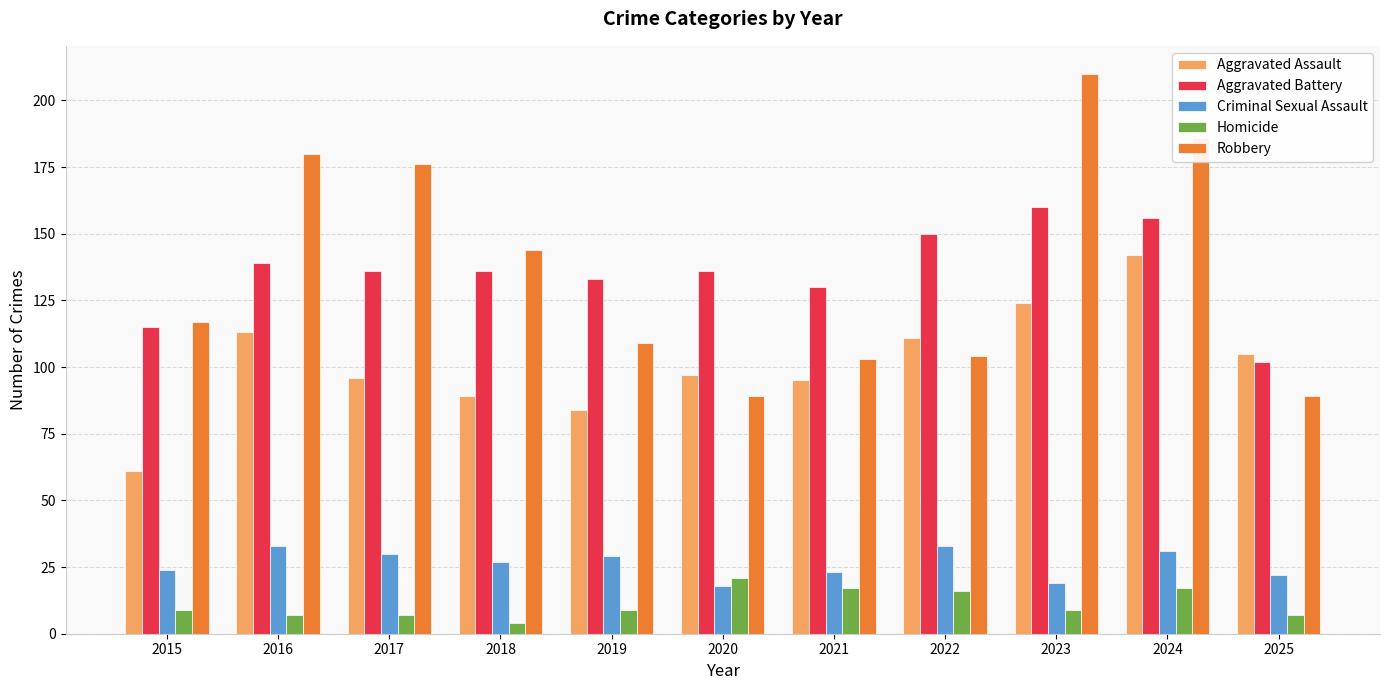

How many bars are there in each group?

5